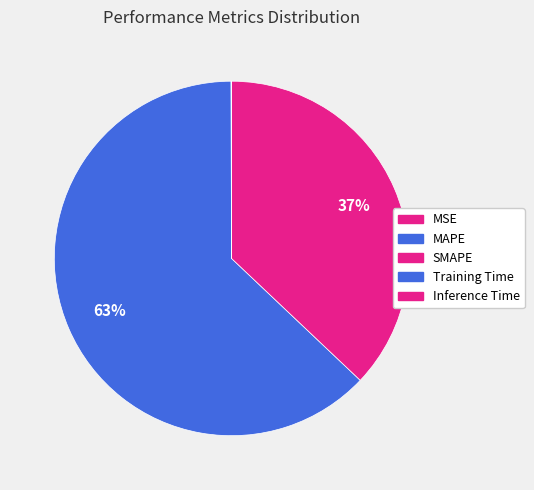

Is there a majority slice in this chart?

Yes